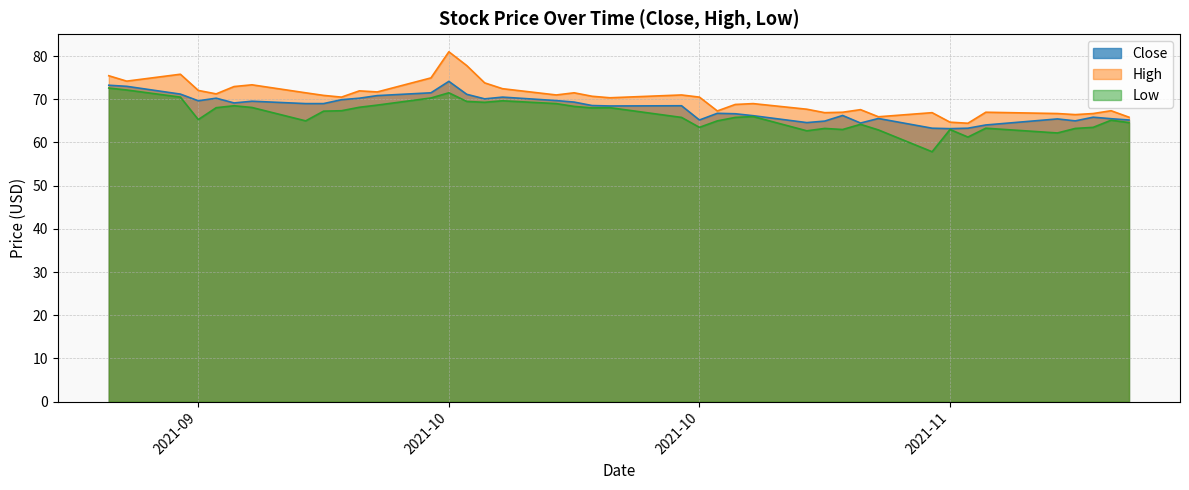

True or false: Close and High intersect in this chart.

False